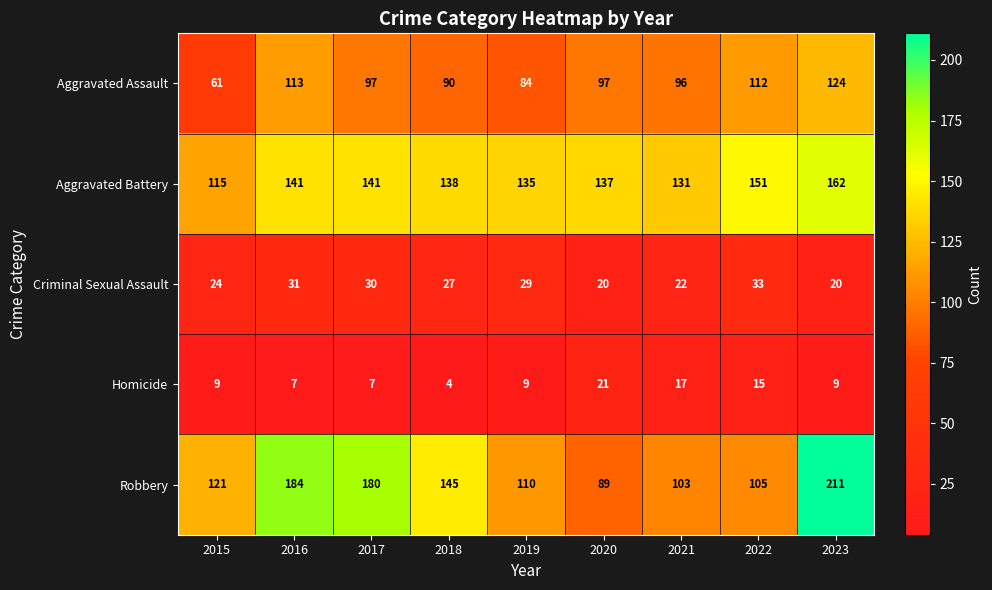

Is it true that Aggravated Assault equals 43 at 2022?

False